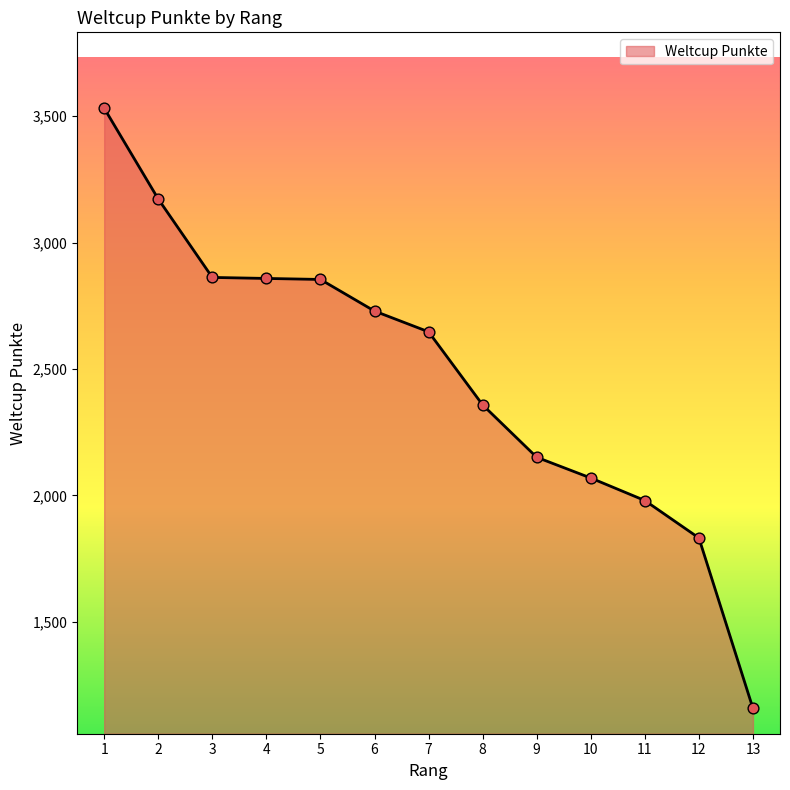

Which has a higher value, 1 or 6?

1